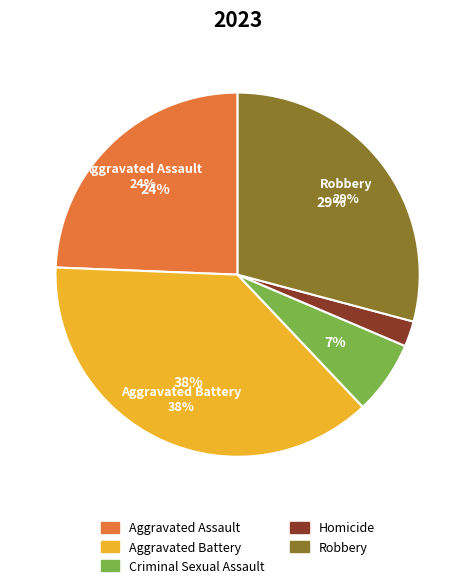

Is Aggravated Battery the majority of the pie?

No